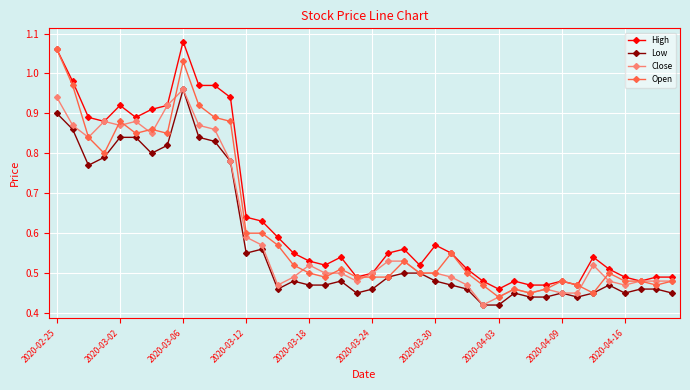

True or false: High and Low cross at least once.

False